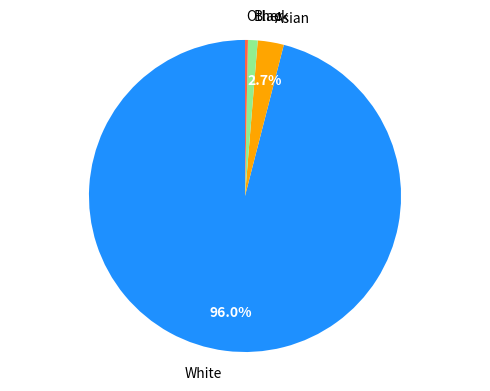

The Asian slice represents 3% of the pie. True or false?

True